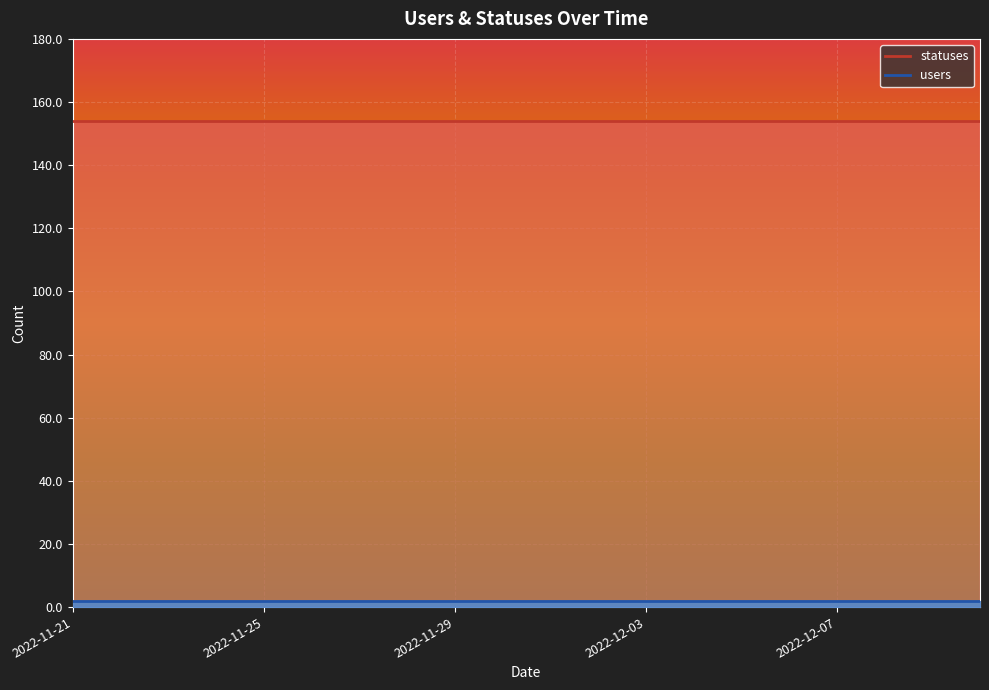

True or false: users and statuses cross at least once.

False